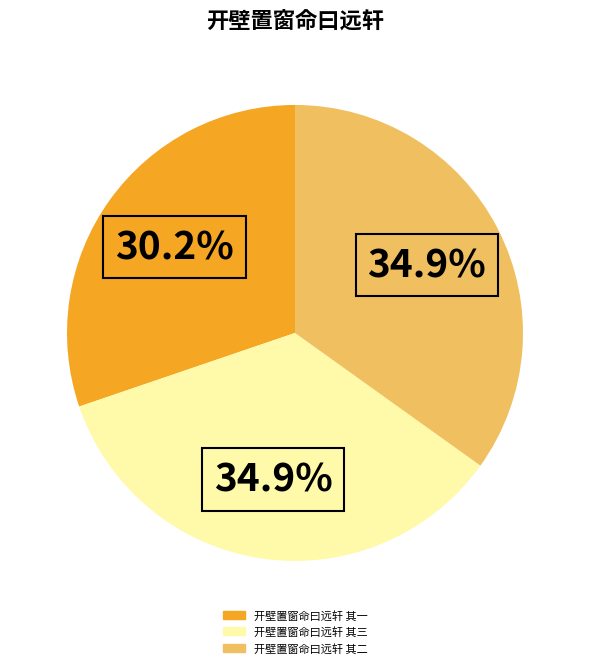

Is there a majority slice in this chart?

No